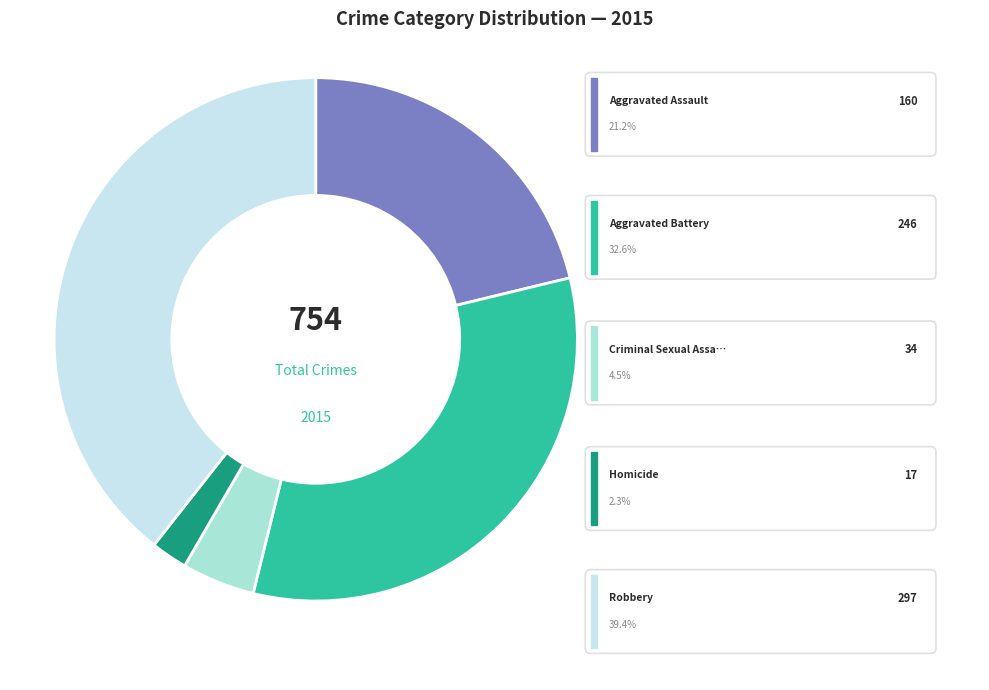

Which category has the biggest portion of the pie?

Robbery